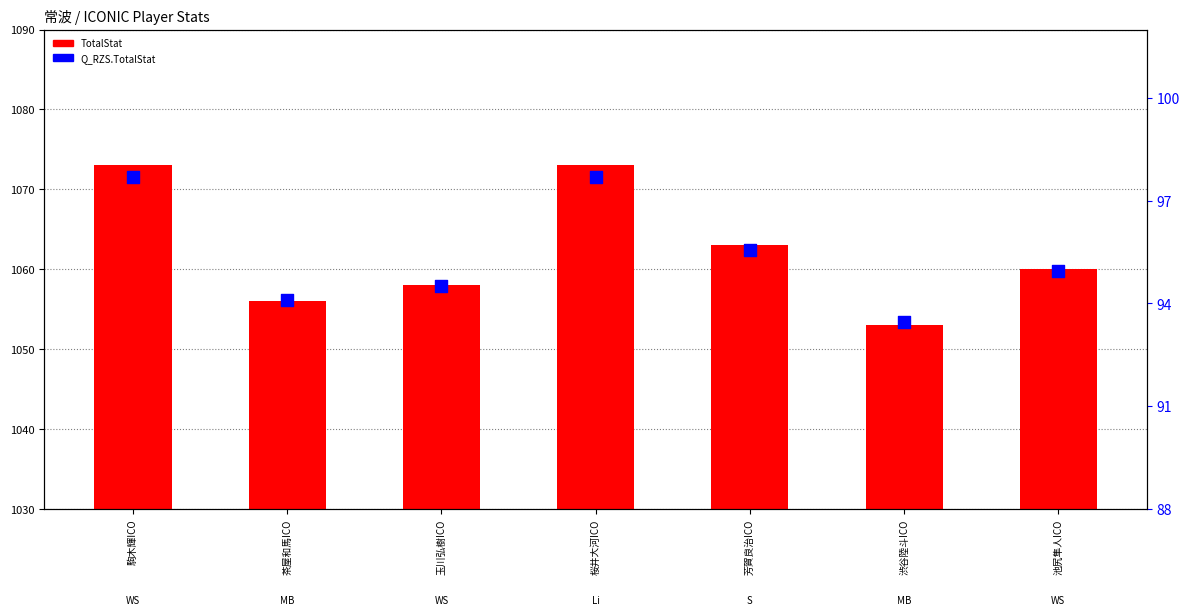

At which category is the sum across all series the highest?

駒木輝ICO